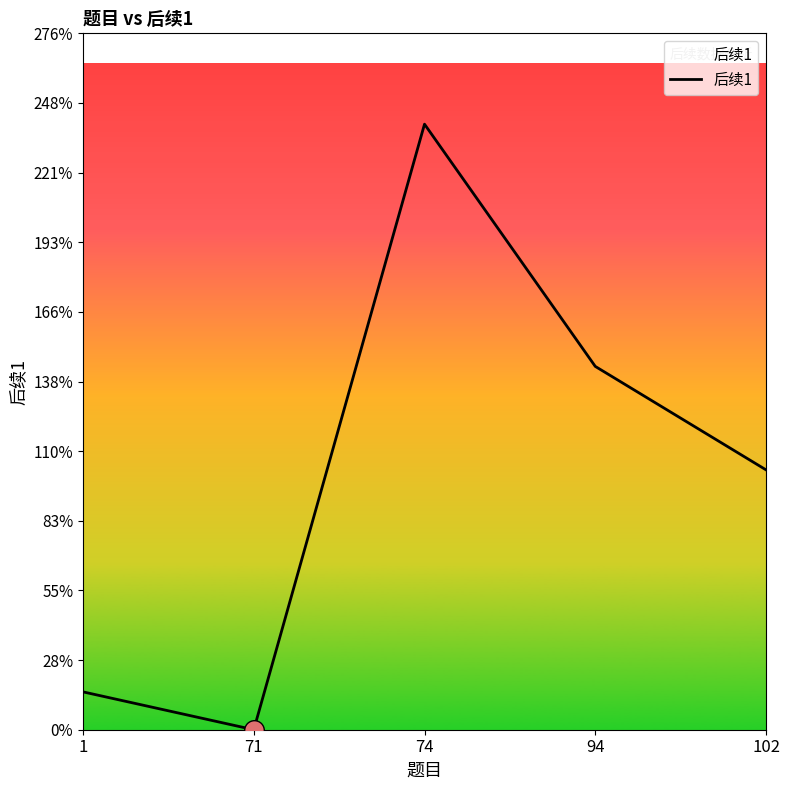

Between 102 and 71, which is larger?

102